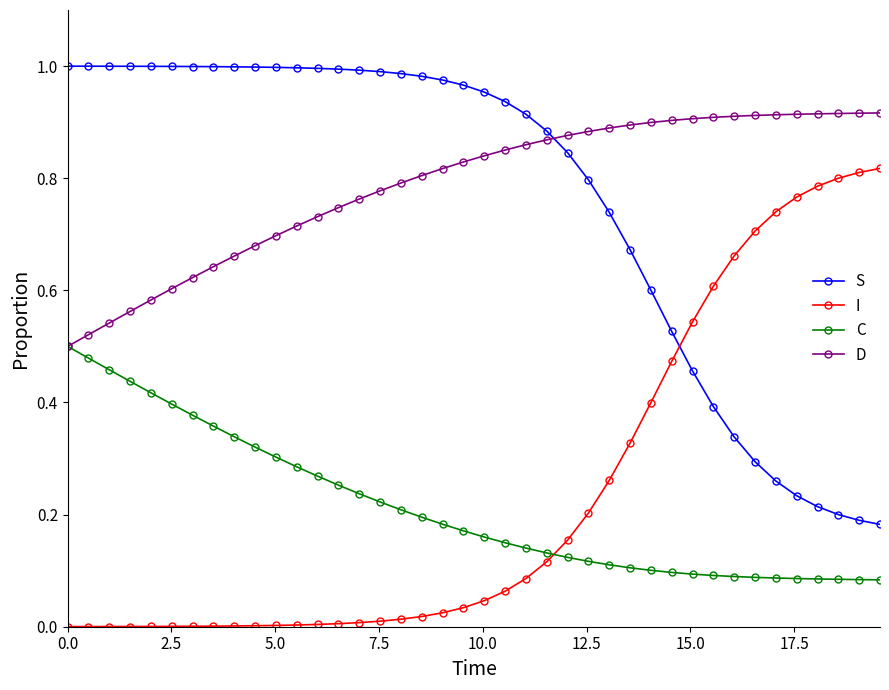

How many intersections are there between D and S?

1